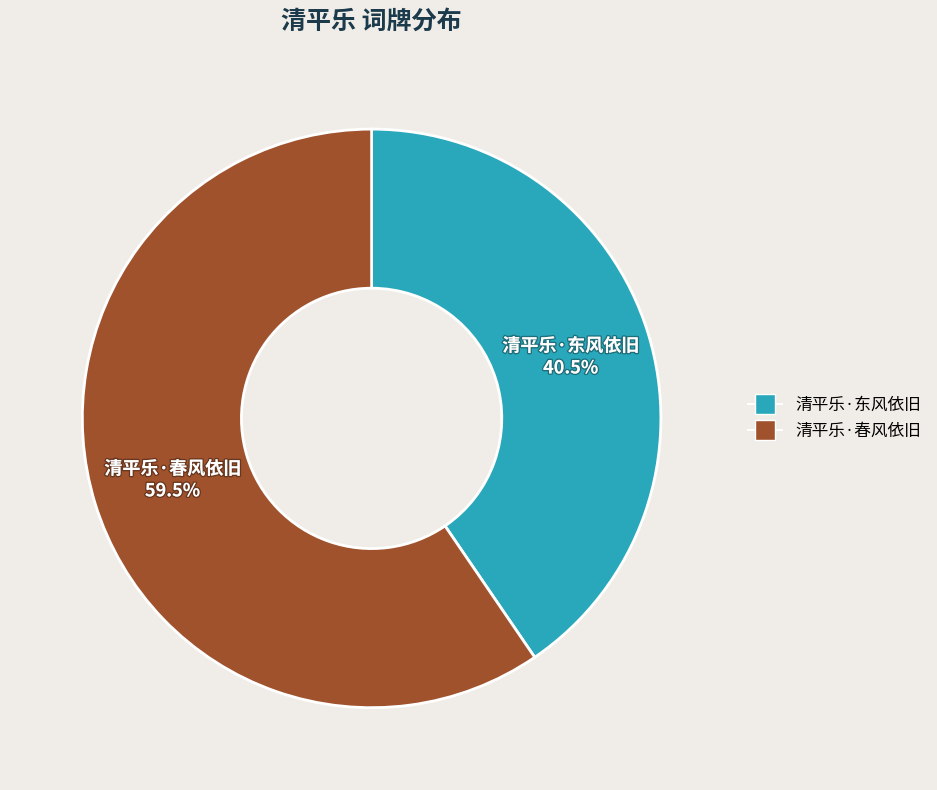

What is the largest slice in the pie chart?

清平乐·春风依旧